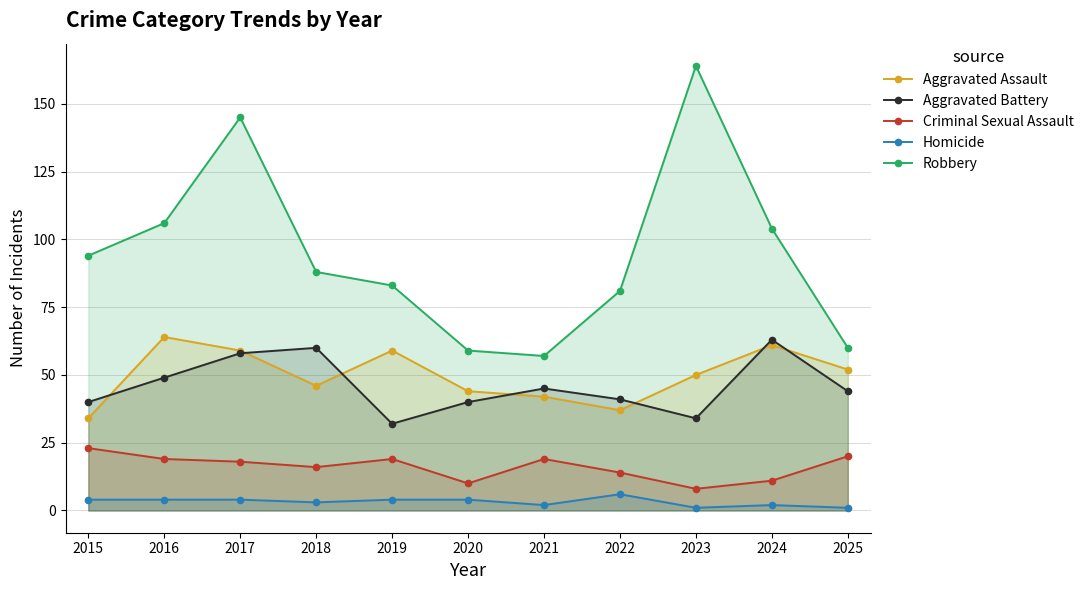

Reading right to left, list all the values displayed in this chart.

Aggravated Assault: 2025=52	2024=61	2023=50	2022=37	2021=42	2020=44	2019=59	2018=46	2017=59	2016=64	2015=34
Aggravated Battery: 2025=44	2024=63	2023=34	2022=41	2021=45	2020=40	2019=32	2018=60	2017=58	2016=49	2015=40
Criminal Sexual Assault: 2025=20	2024=11	2023=8	2022=14	2021=19	2020=10	2019=19	2018=16	2017=18	2016=19	2015=23
Homicide: 2025=1	2024=2	2023=1	2022=6	2021=2	2020=4	2019=4	2018=3	2017=4	2016=4	2015=4
Robbery: 2025=60	2024=104	2023=164	2022=81	2021=57	2020=59	2019=83	2018=88	2017=145	2016=106	2015=94